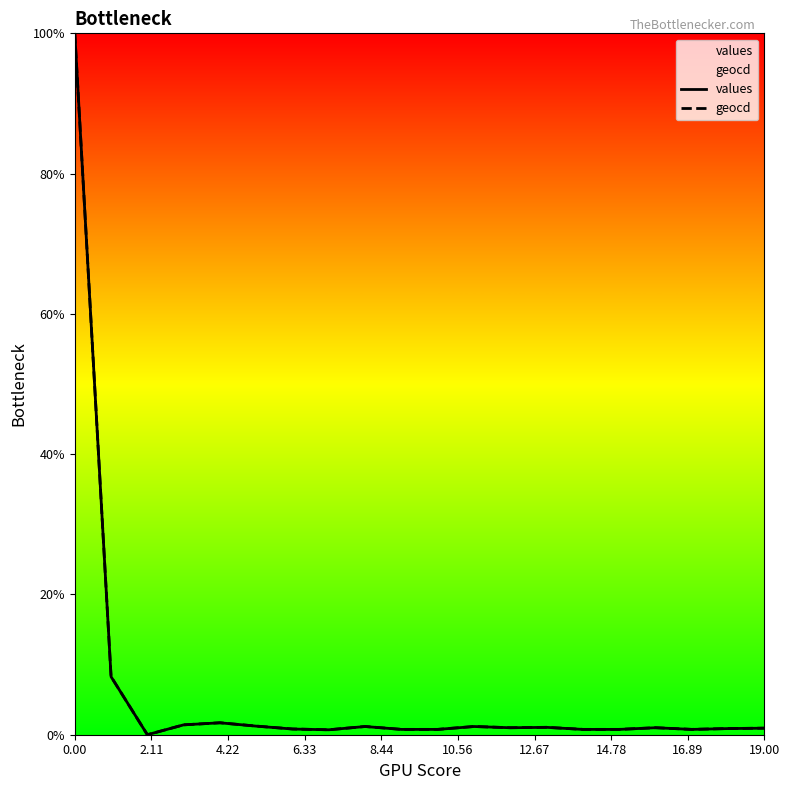

Is it true that values equals 55.0 at 0.00?

False